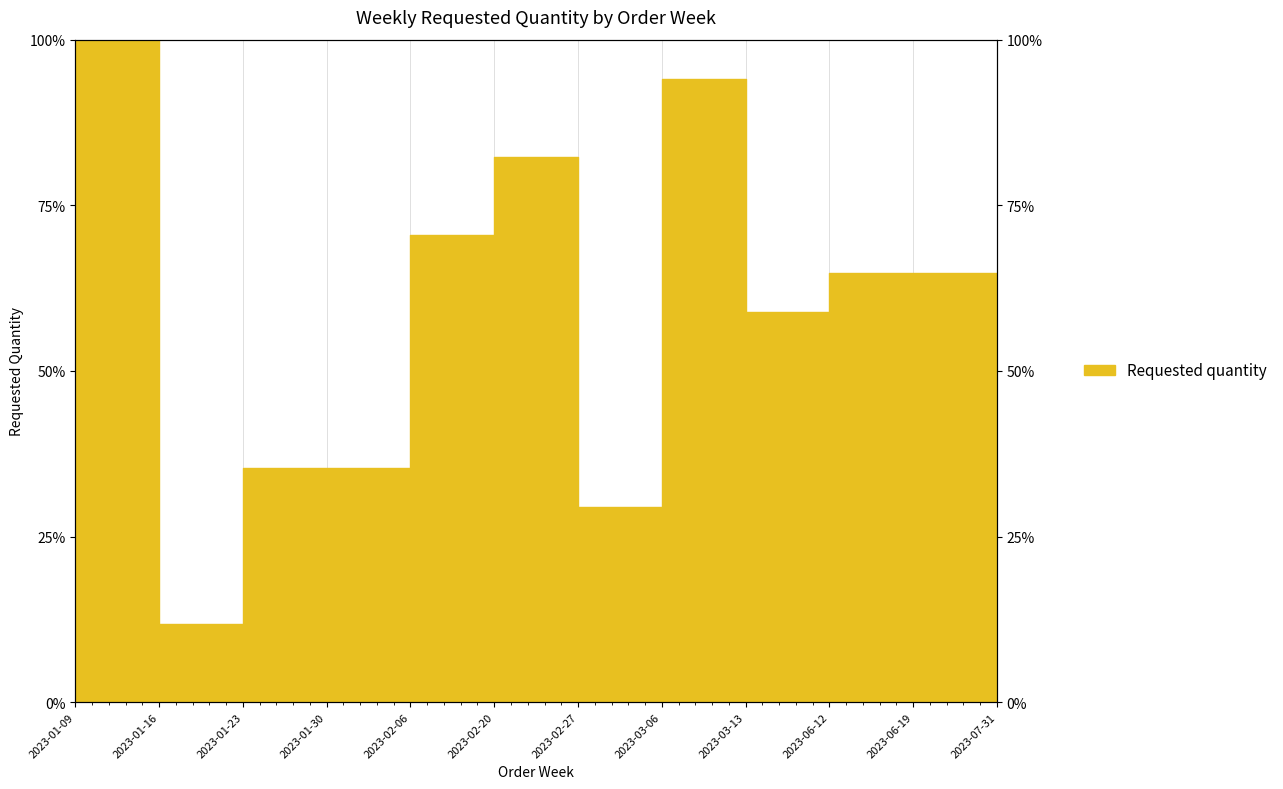

What is the value of the 9th point from the left?

58.8